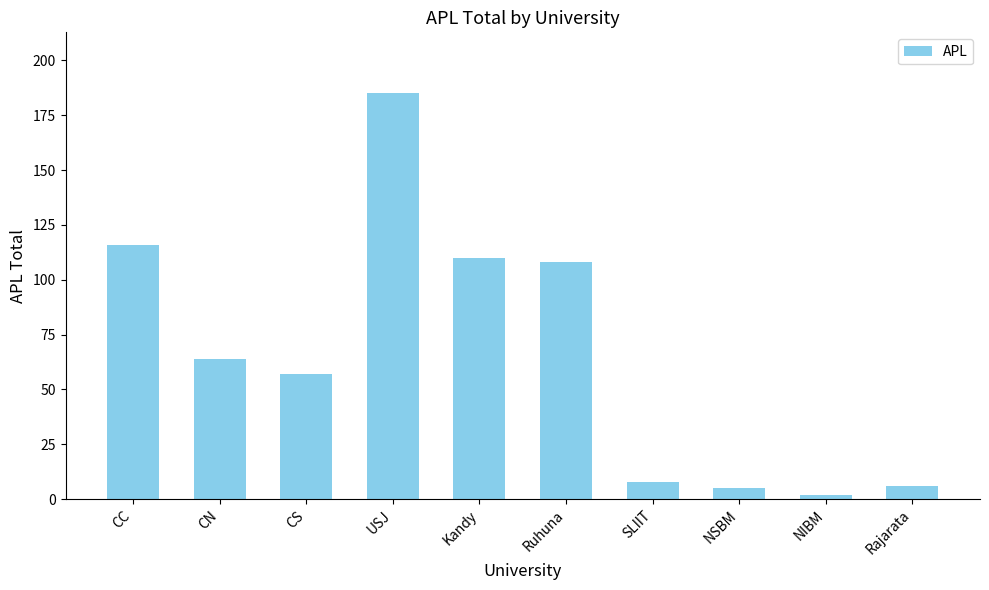

What is the label of the 8th bar from the left?

NSBM